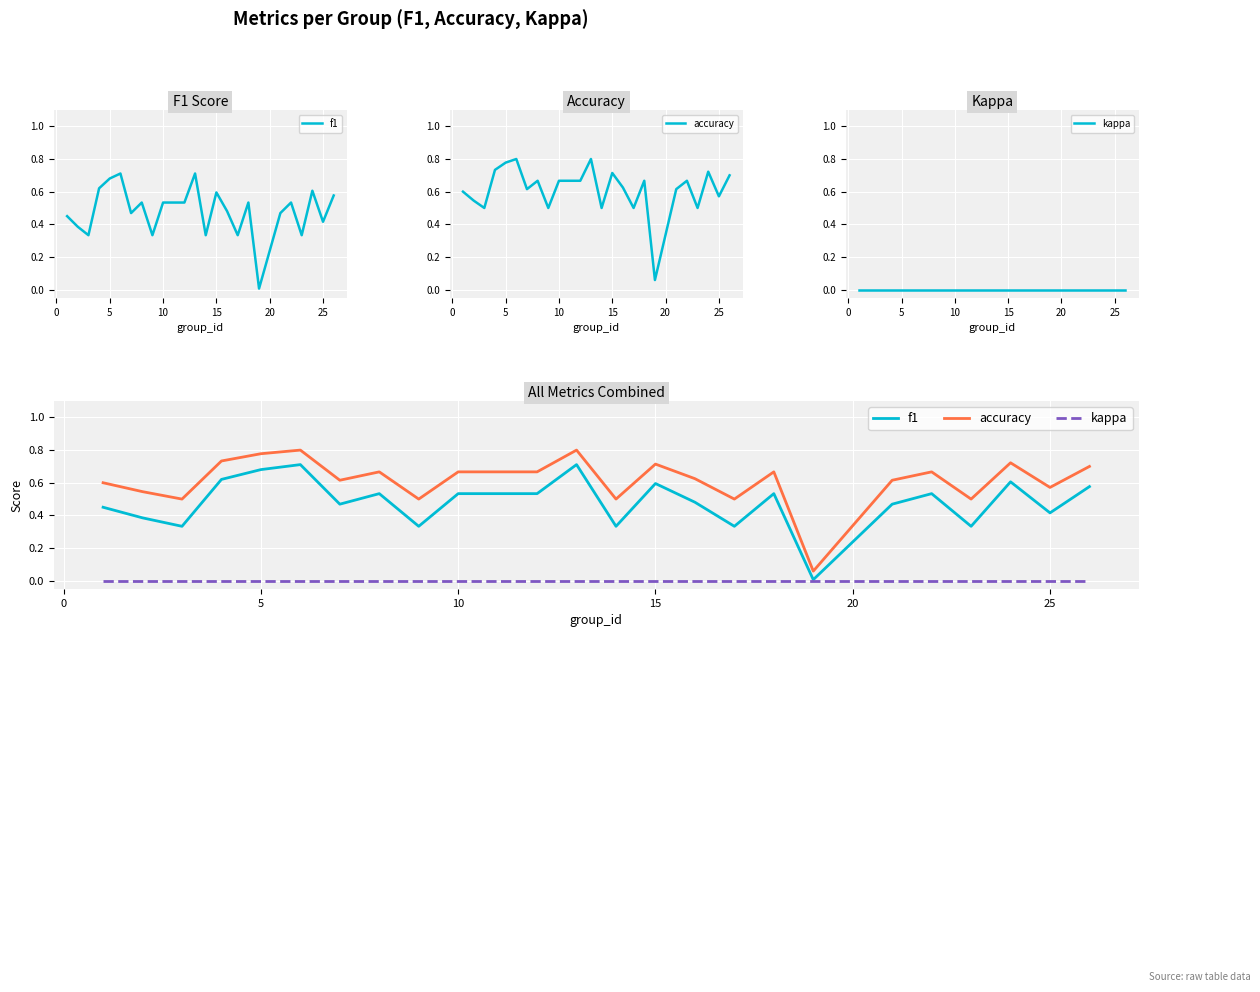

List the series in order of their peak value, highest first.

accuracy, f1, kappa